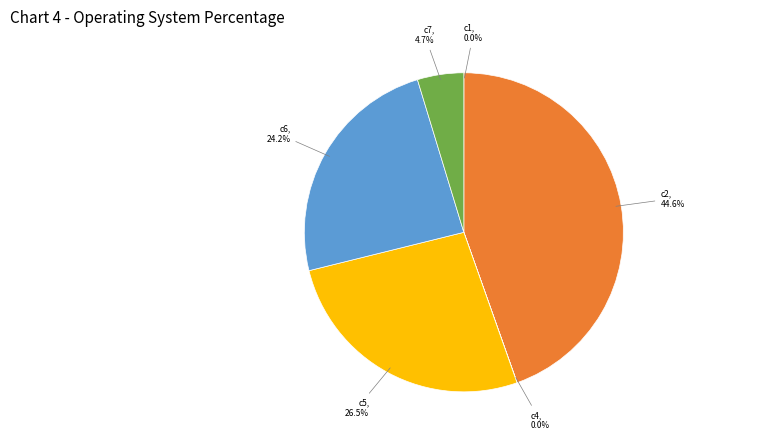

Does any single category account for the majority?

No